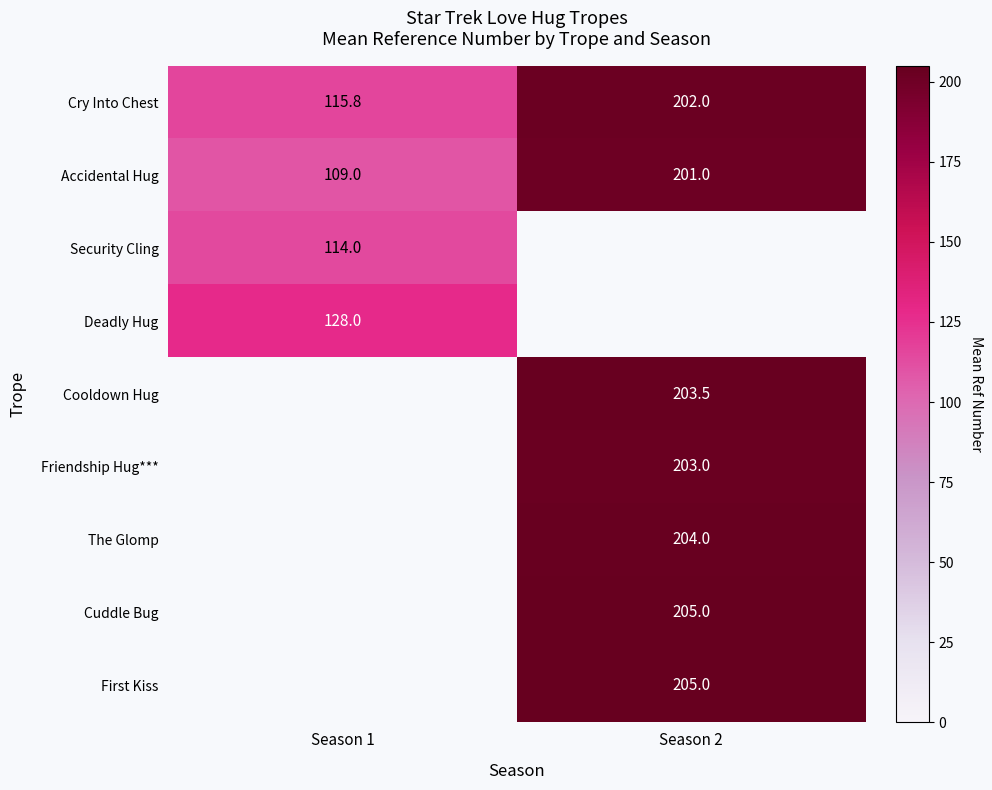

What is the difference between the highest and lowest values at Season 2?

4.0